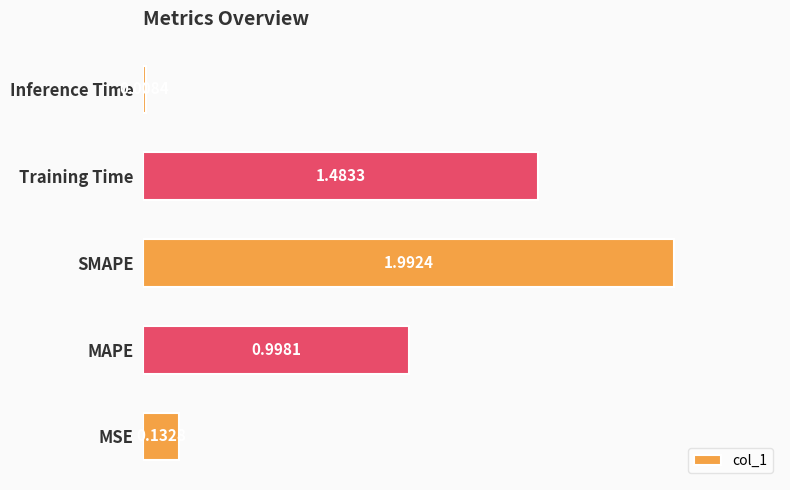

Rank the categories by value from lowest to highest.

Inference Time, MSE, MAPE, Training Time, SMAPE